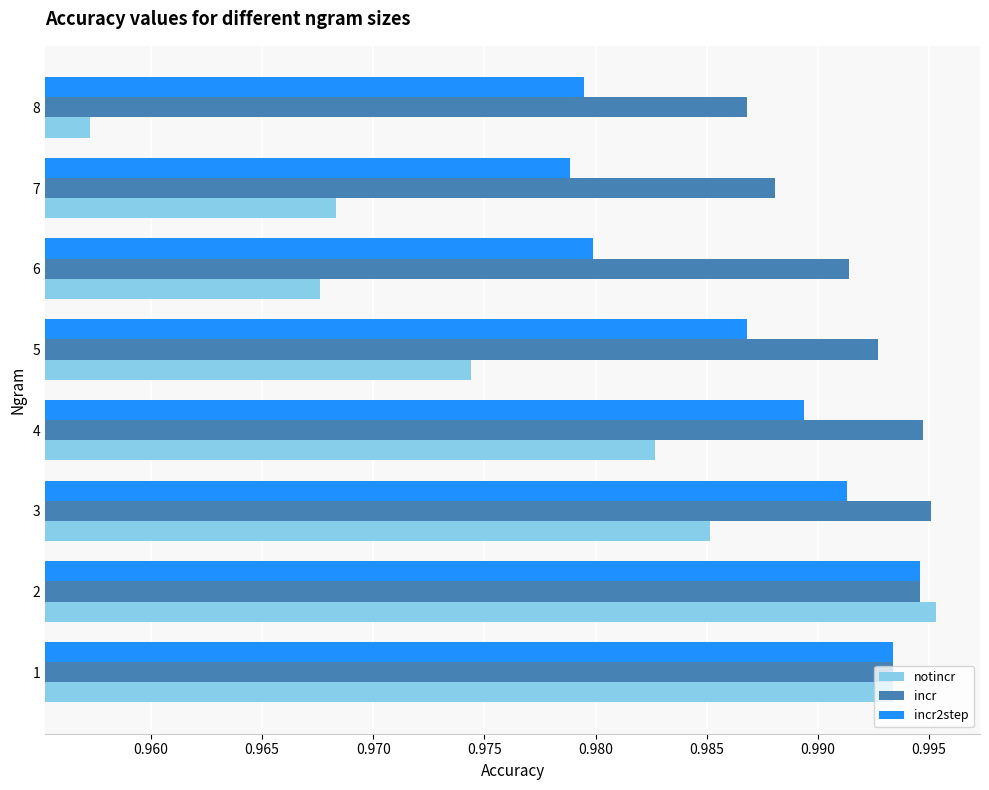

Rank the categories by incr2step value from lowest to highest.

7, 8, 6, 5, 4, 3, 1, 2